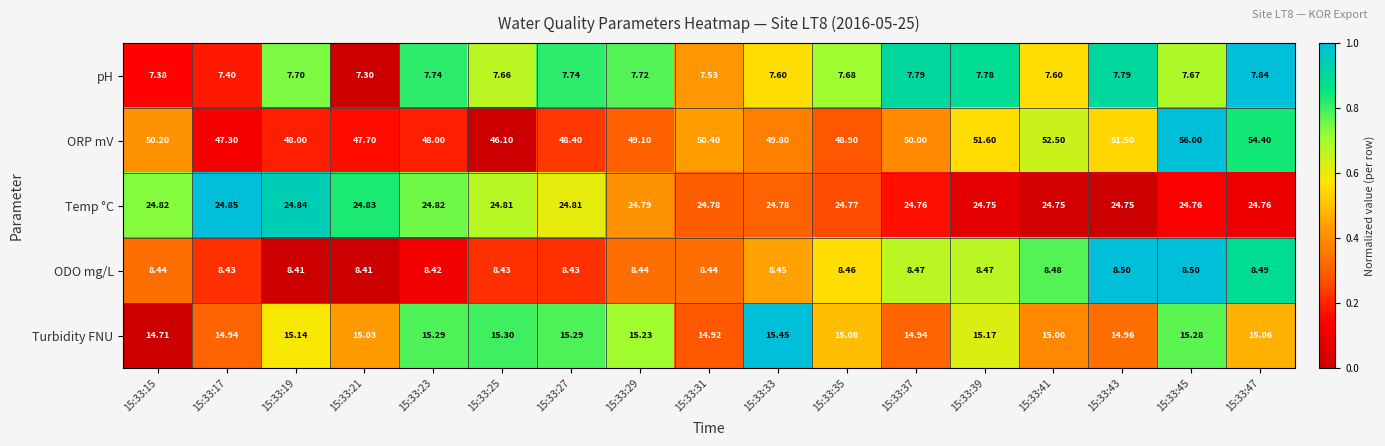

Which series has the largest range (max minus min)?

ORP mV